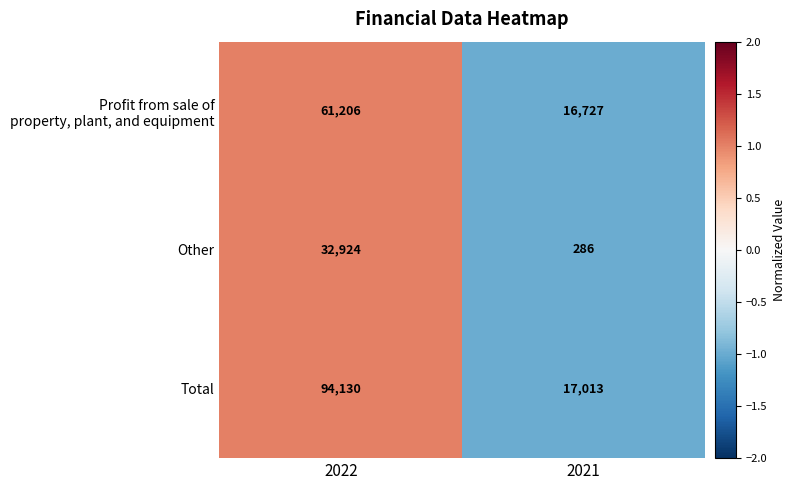

List the labels in order of Total value, largest first.

2022, 2021